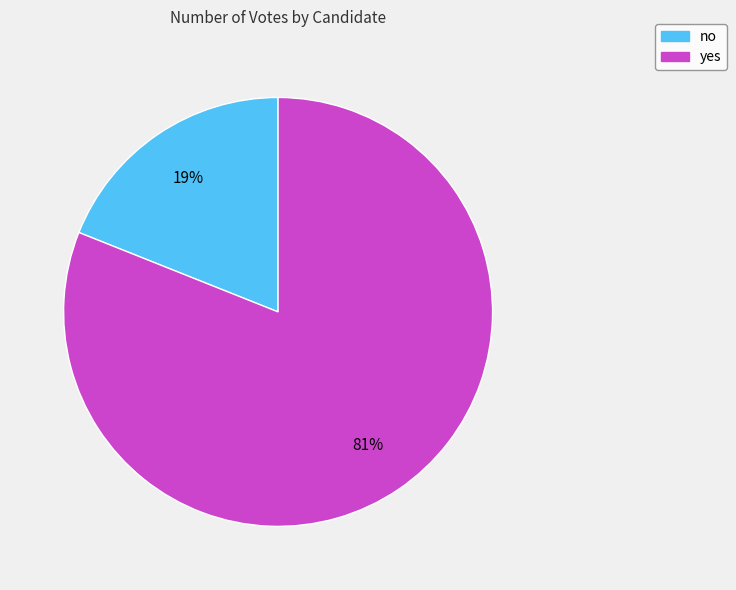

To the nearest percent, what is the difference between the no and yes slice percentages?

62%